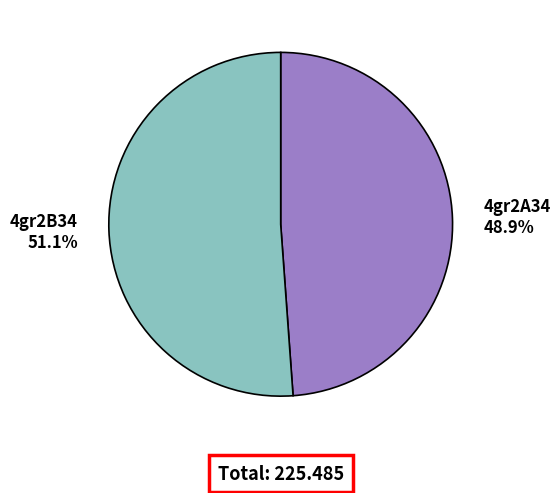

To the nearest percent, what is the difference between the 4gr2A34 and 4gr2B34 slice percentages?

2%